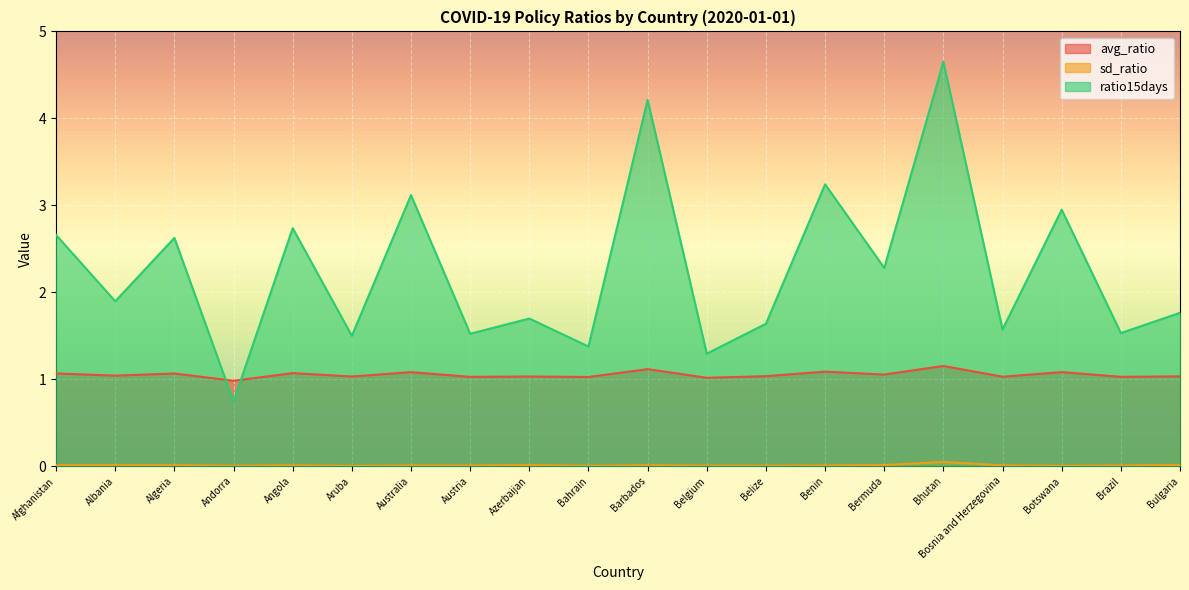

The avg_ratio series shows 1.4 at Afghanistan. True or false?

False